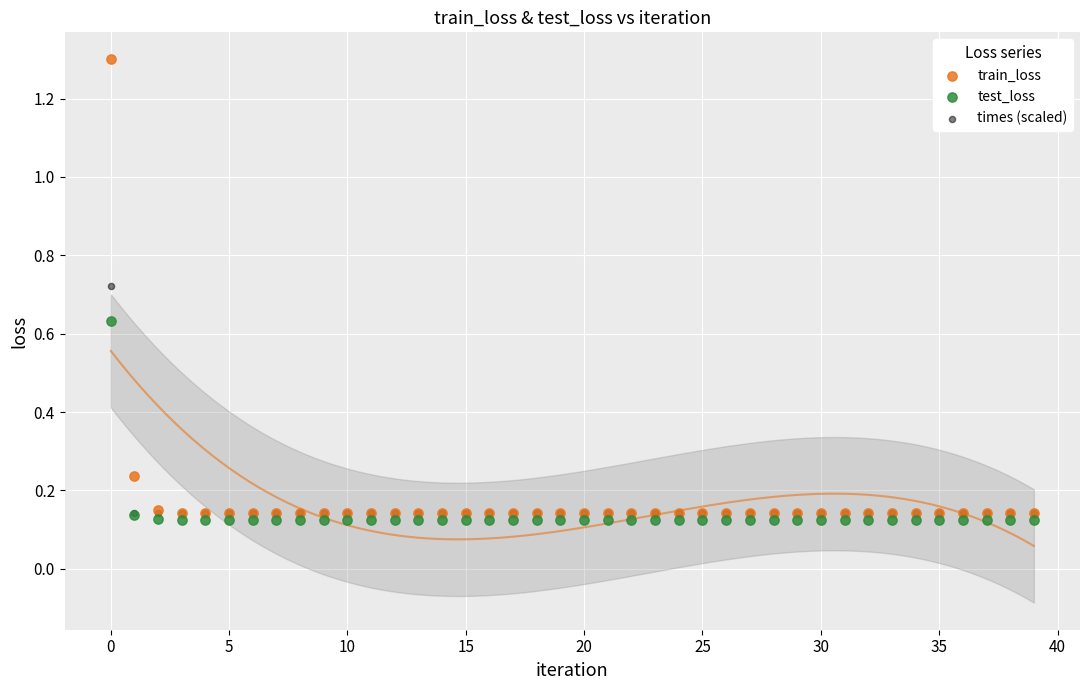

Which series contains the highest Y value?

train_loss